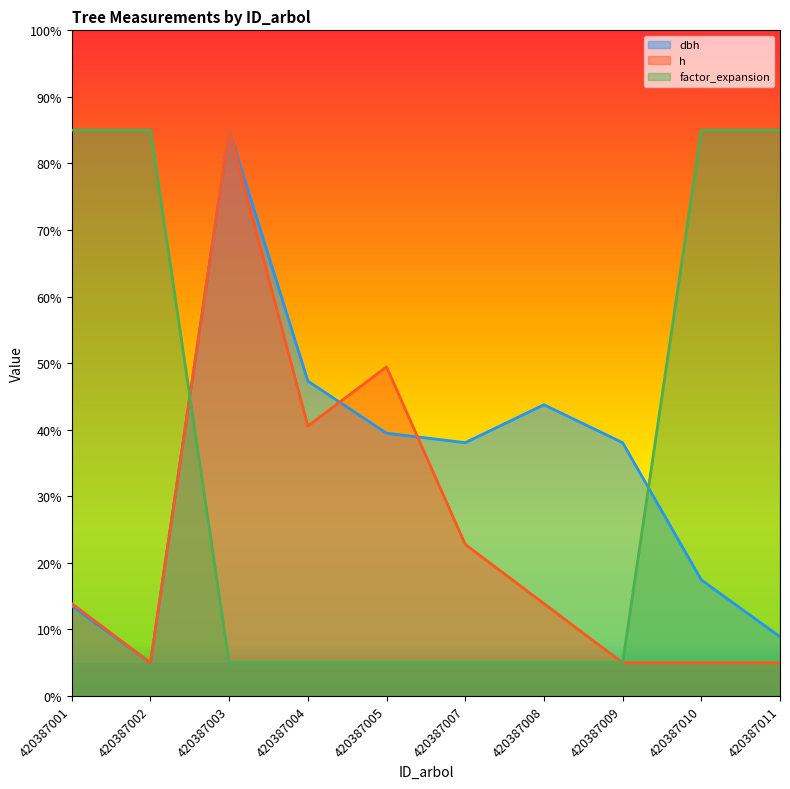

Count the number of categories in the chart.

10